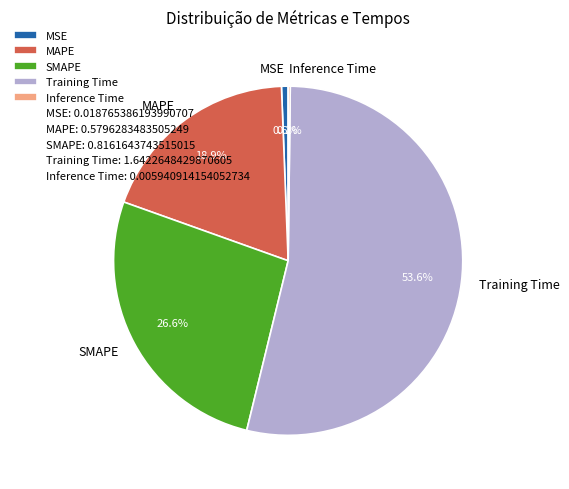

Which category has the biggest portion of the pie?

Training Time